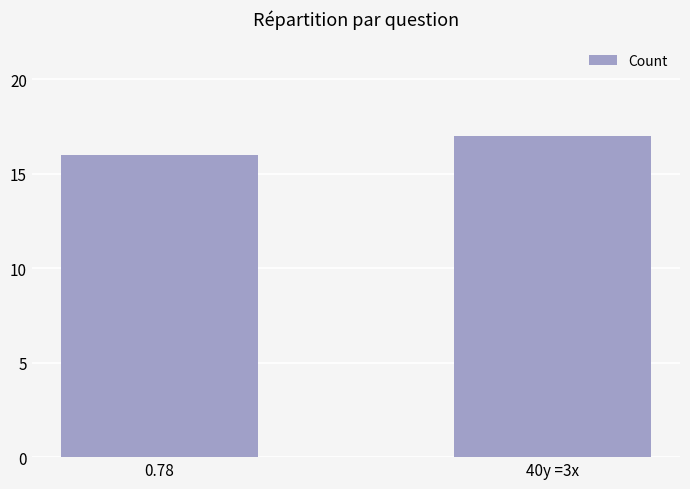

At which label is the value closest to 16?

0.78